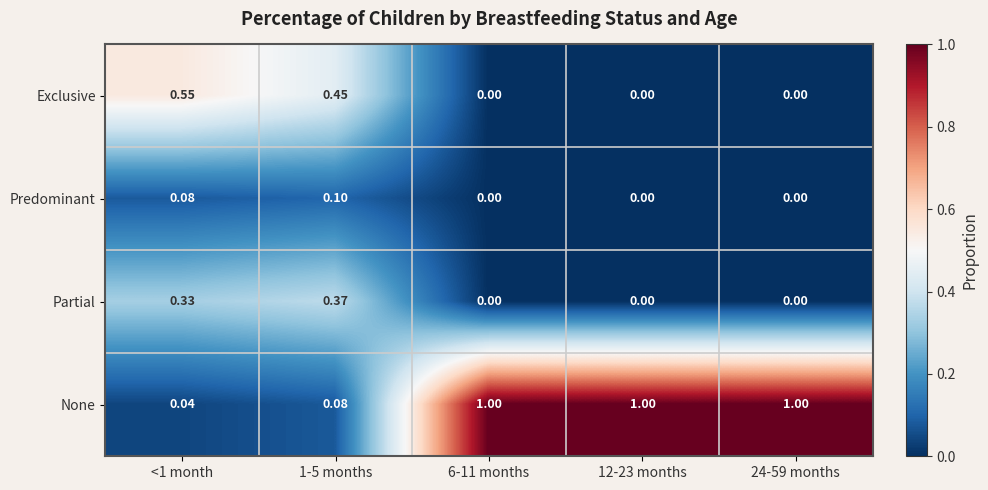

What is the maximum value shown in the chart?

1.0